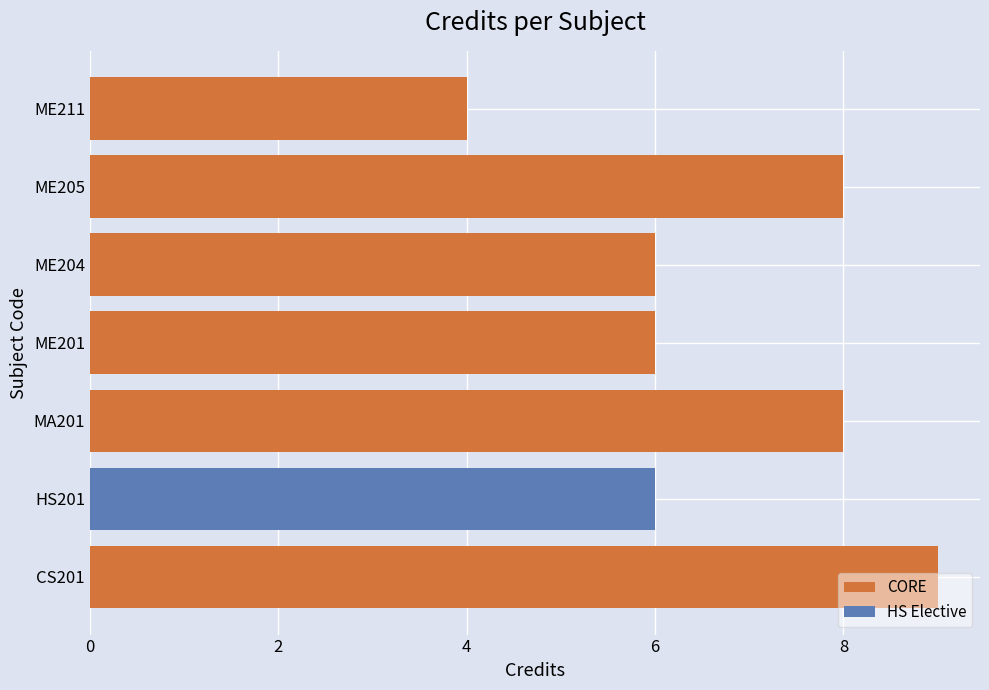

What is the maximum value for CORE?

9